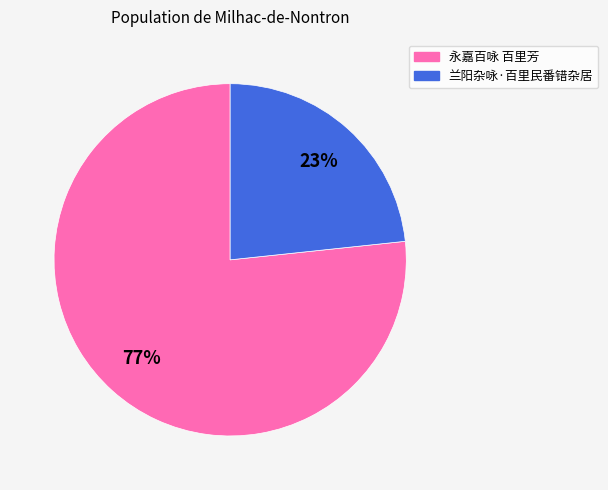

Combined, do 永嘉百咏 百里芳 and 兰阳杂咏·百里民番错杂居 account for over 50%?

Yes